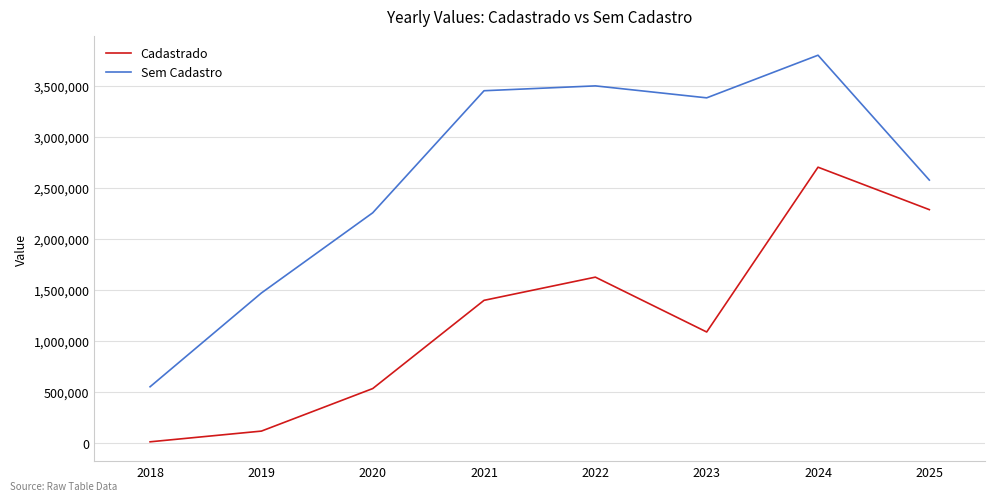

True or false: Cadastrado has a value of 116155.8 at 2019.

True